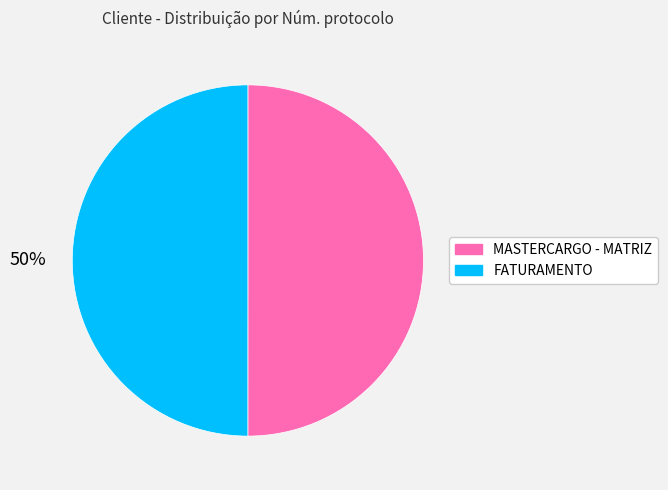

To the nearest percent, what portion does MASTERCARGO - MATRIZ represent?

50%